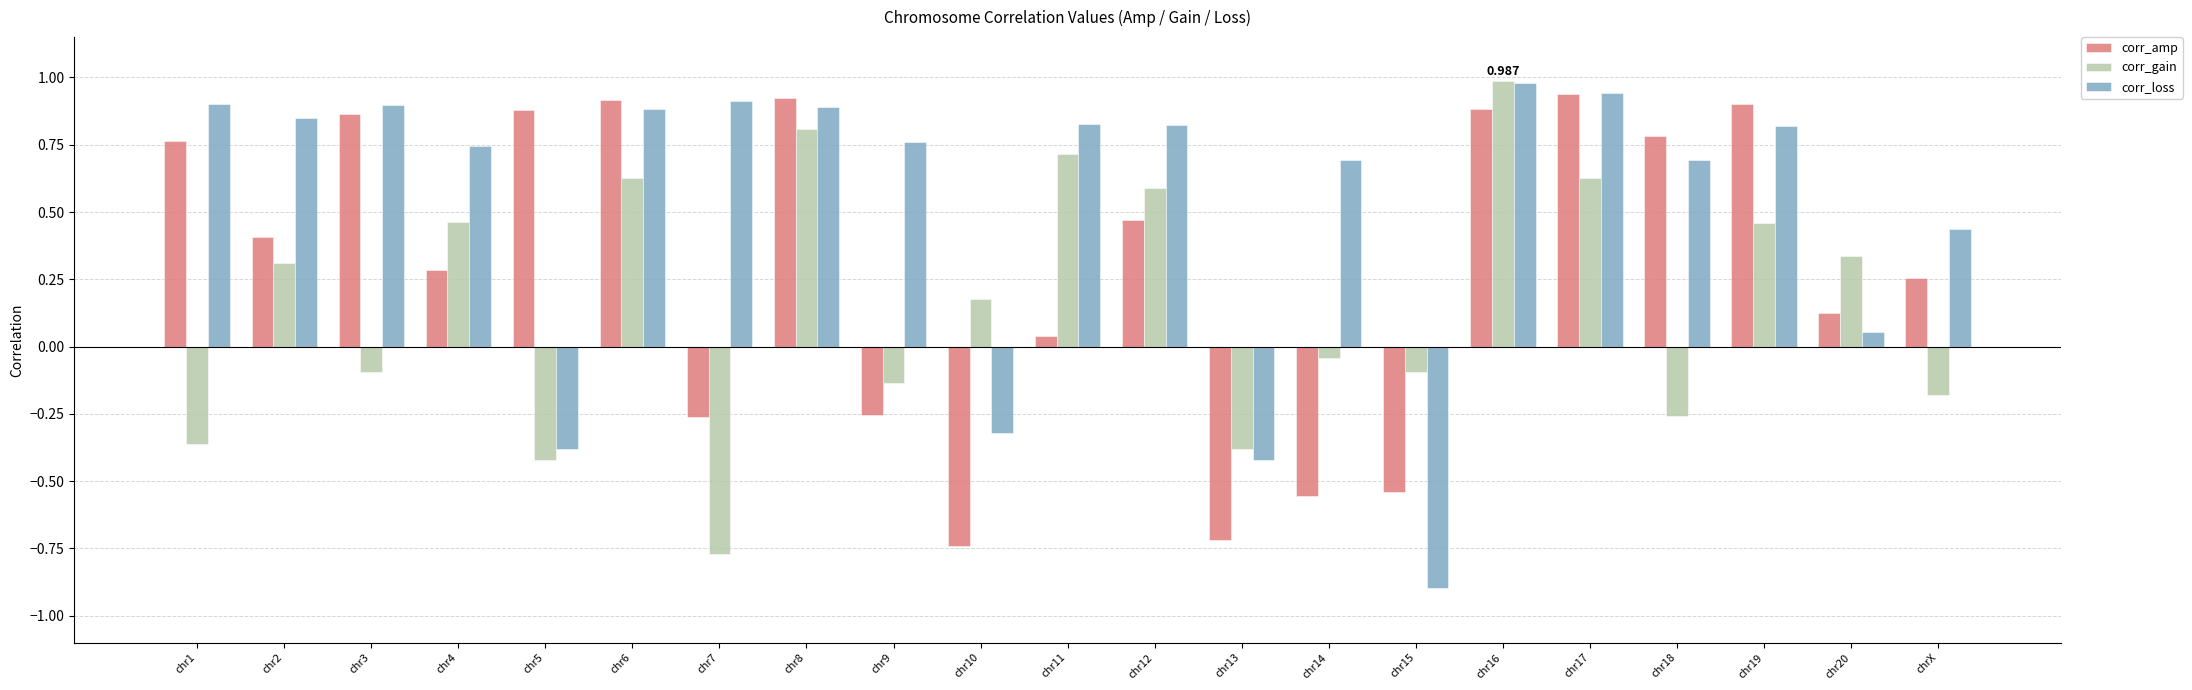

Rank the series by their average value, from lowest to highest.

corr_gain, corr_amp, corr_loss